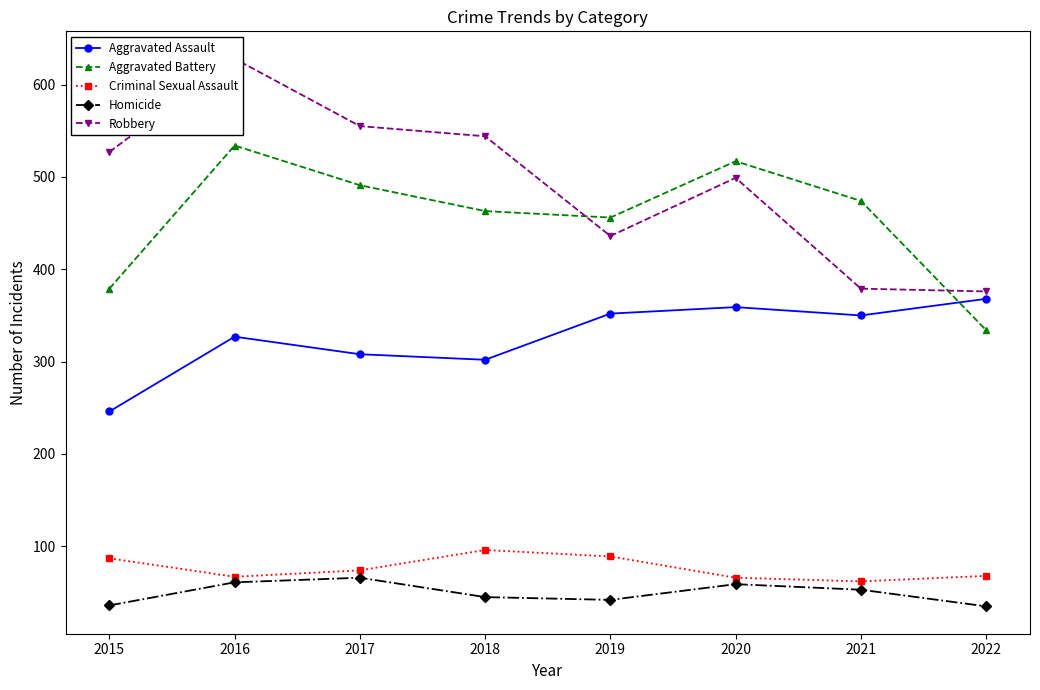

True or false: Homicide has more than 0 points higher than both neighbors.

True